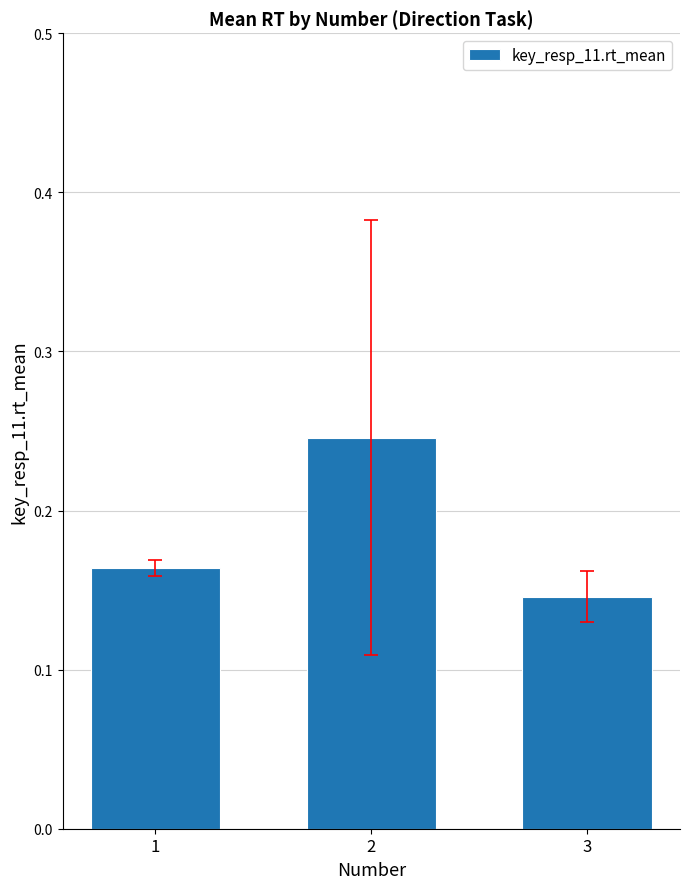

How many values are between 0 and 1?

3